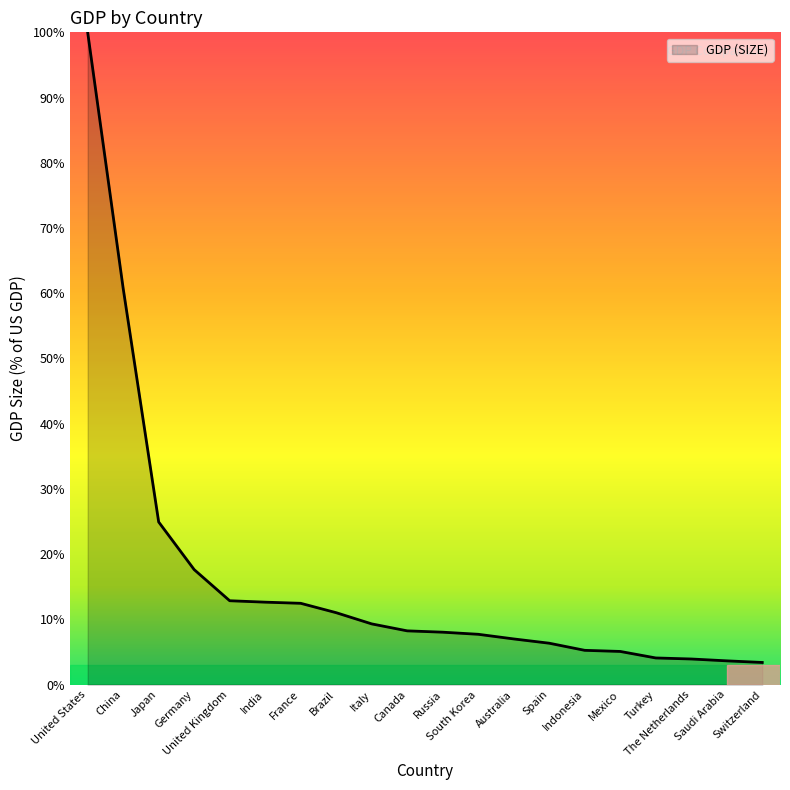

Approximately how many times larger is the value at Italy compared to The Netherlands?

2.4